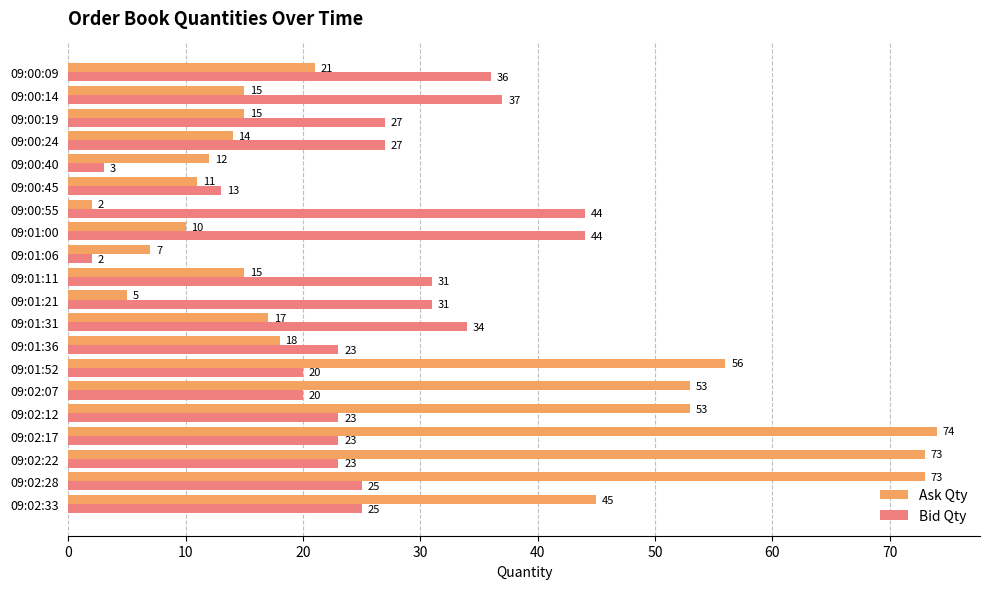

Is it true that Ask Qty equals 45 at 09:02:33?

True